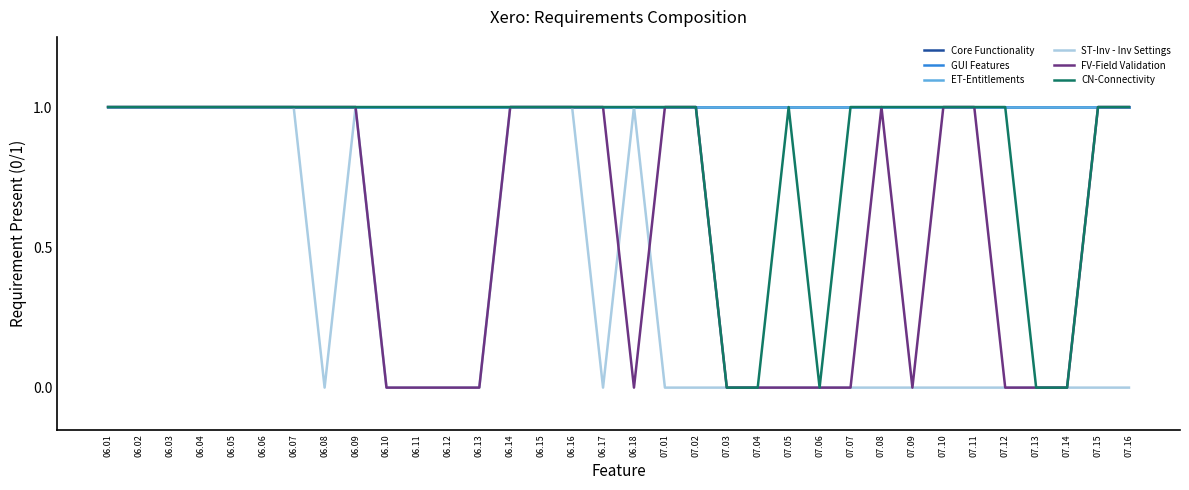

What is the label of the 32nd point from the right?

06.03